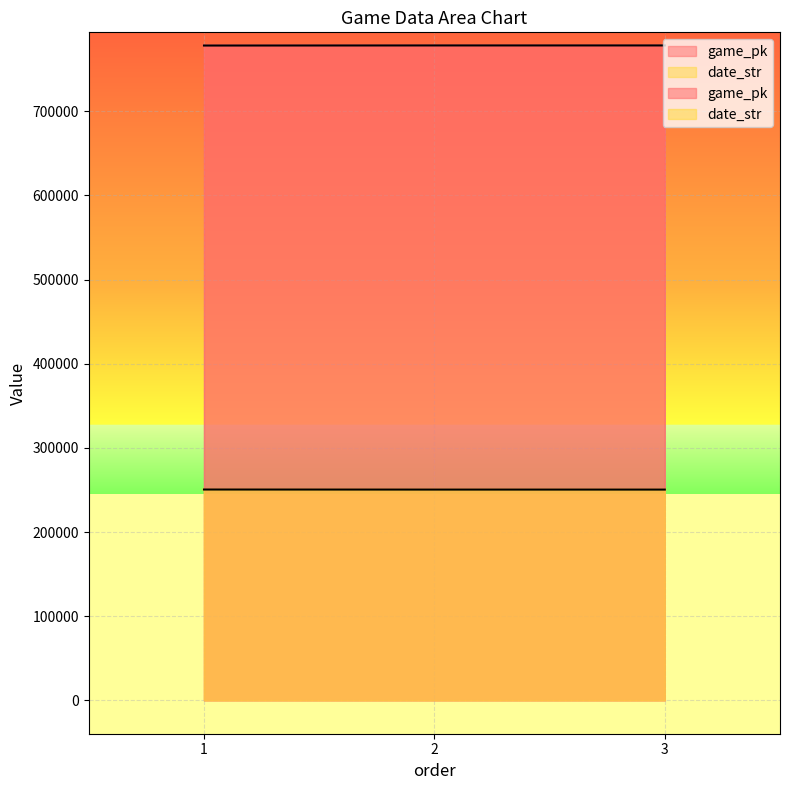

What is the value of the date_str point at the 2nd from the left?

250424